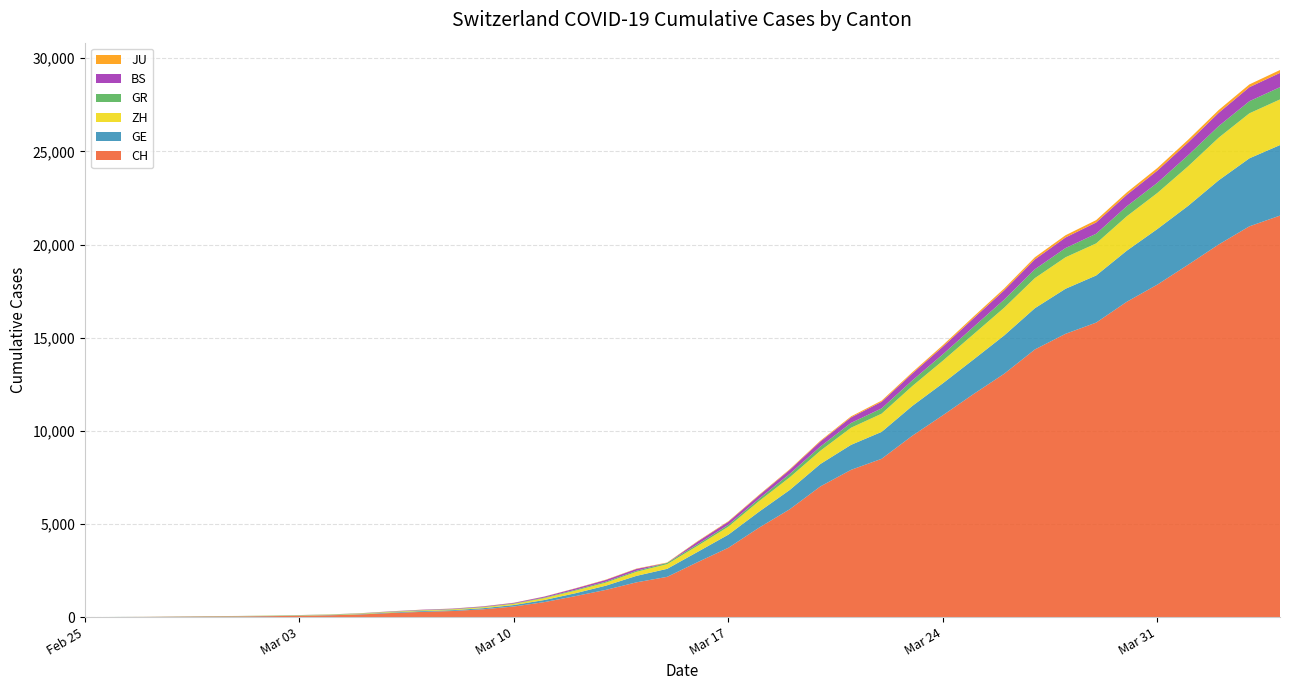

Reading right to left, what are all the values shown in this chart?

CH: 21554	20978	20005	18915	17852	16928	15809	15207	14367	13064	11975	10838	9735	8498	7904	7014	5788	4801	3722	2954	2160	1866	1461	1124	806	569	419	327	280	219	142	97	69	50	36	30	20	8	4	0
GE: 3788	3650	3445	3160	2984	2743	2530	2419	2215	2057	1856	1717	1600	1445	1342	1204	1035	857	705	551	430	347	225	154	113	79	60	45	43	30	20	16	14	11	10	9	5	1	1	0
ZH: 2450	2417	2289	2125	1936	1848	1722	1690	1616	1489	1357	1213	1067	978	919	711	679	568	429	326	250	218	163	140	101	62	49	40	34	29	23	15	13	10	7	6	2	2	0	0
GR: 657	649	622	592	547	535	519	495	474	433	393	343	300	284	258	226	182	128	101	84	71	56	53	43	31	22	18	18	17	16	14	12	9	9	6	6	6	2	2	0
BS: 767	754	714	687	653	617	605	569	530	501	462	410	374	356	297	270	220	181	164	143	0	100	92	73	49	33	28	24	21	15	8	3	3	1	1	1	1	1	0	0
JU: 154	149	149	145	140	128	127	119	114	100	92	82	69	61	54	44	36	32	29	25	19	18	17	12	7	7	7	5	5	4	4	2	2	1	1	1	1	1	0	0